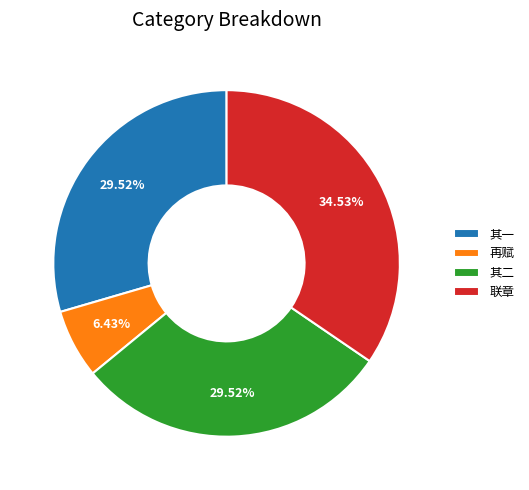

Is there any slice that represents more than half of the pie?

No